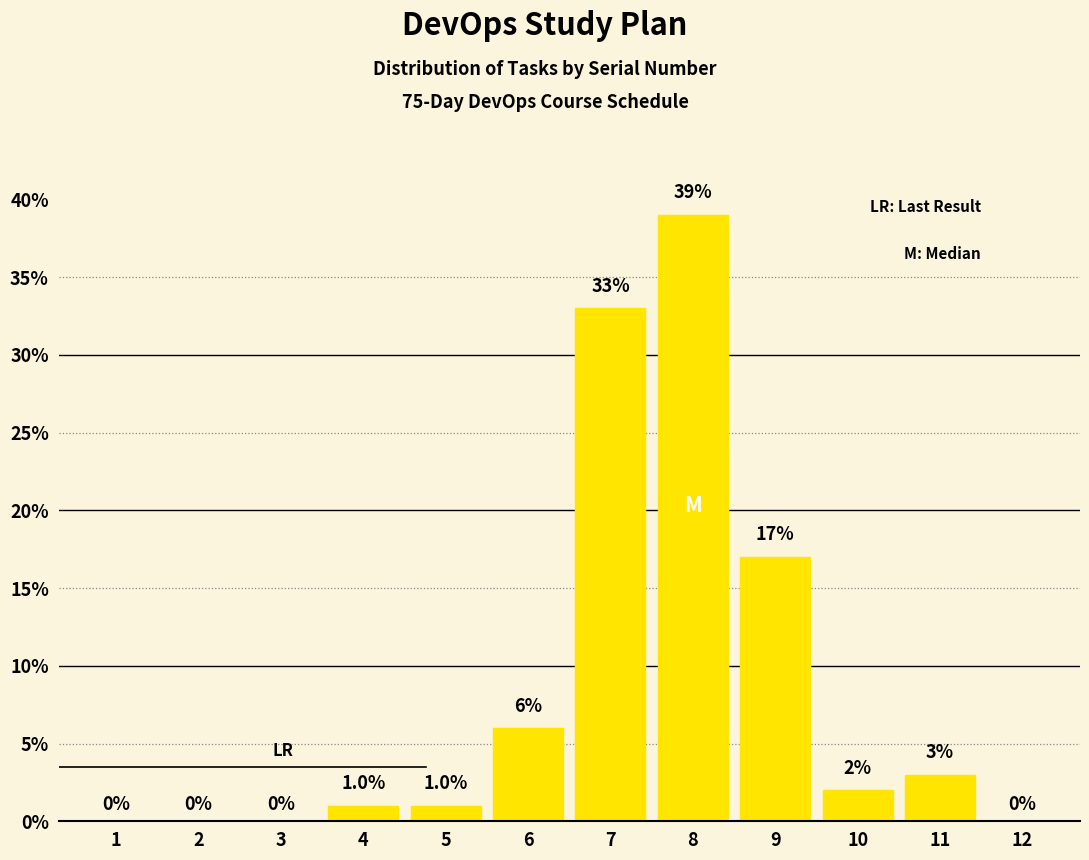

Reading left to right, extract all data points from this chart.

1=0	2=0	3=0	4=1	5=1	6=6	7=33	8=39	9=17	10=2	11=3	12=0